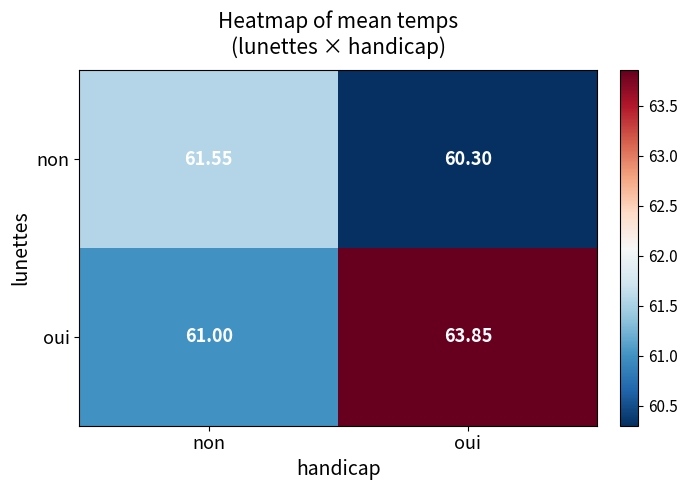

At which label does oui reach its peak?

oui